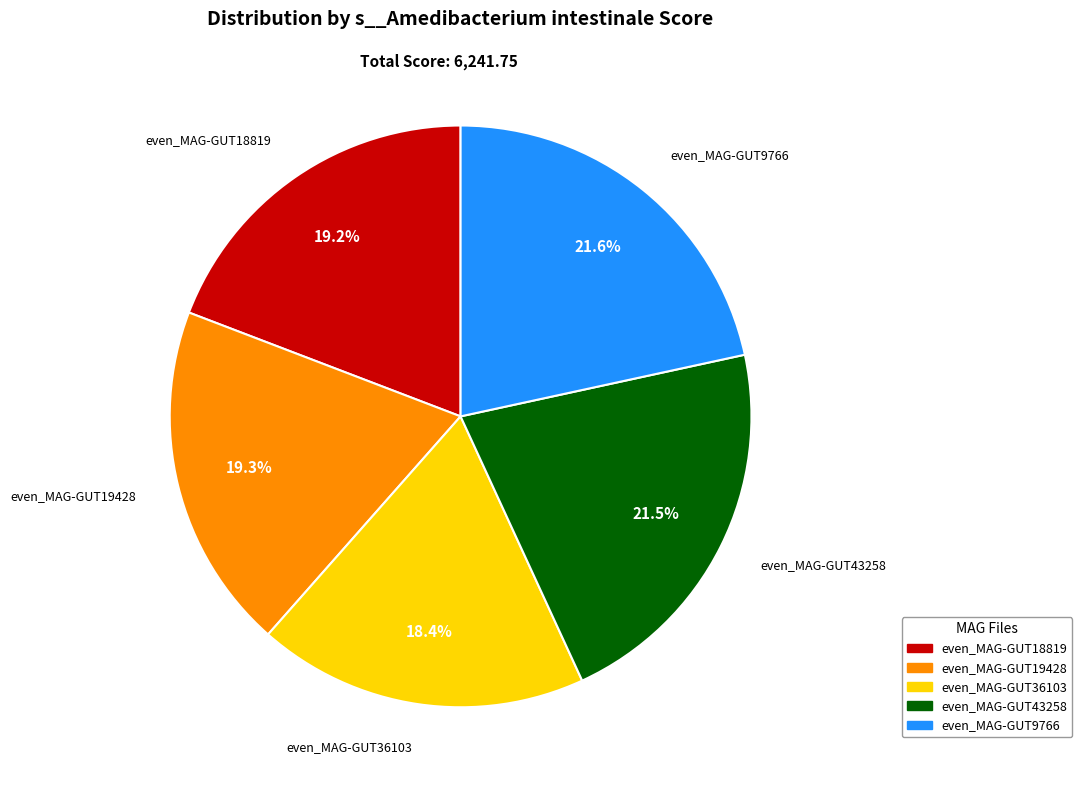

Does any single category account for the majority?

No